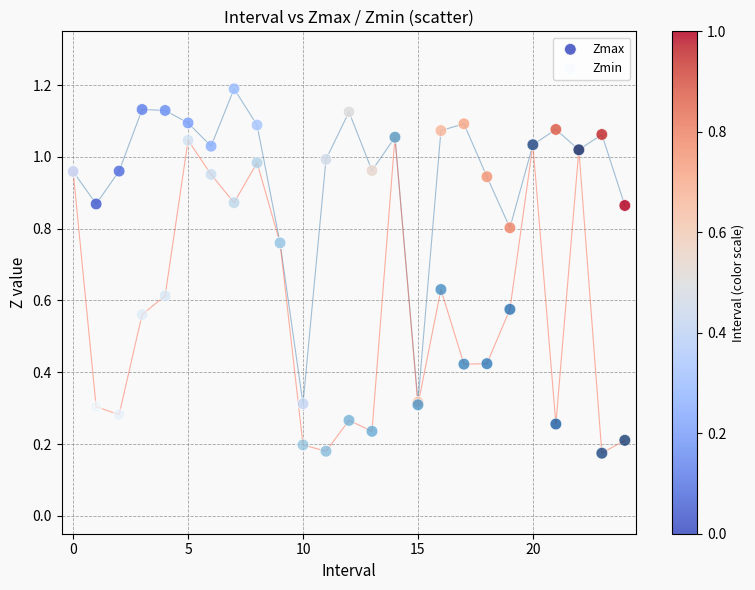

What are all the series names shown in the legend?

Zmax, Zmin